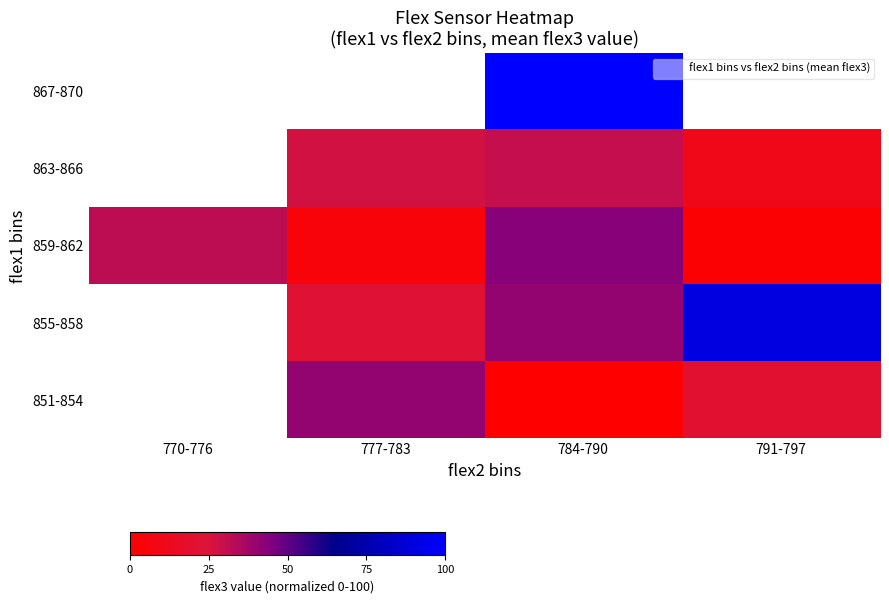

What is the sum of the 855-858 values at 791-797 and 784-790?

131.8